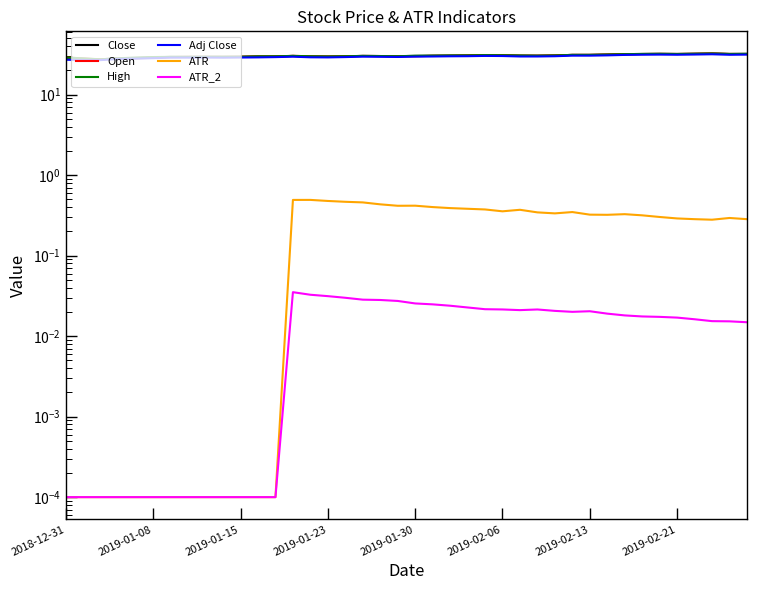

The Close series shows 14.1 at 2019-01-08. True or false?

False